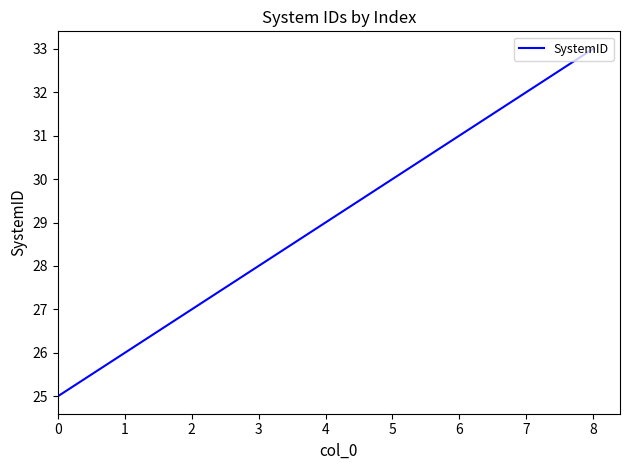

What is the sum of all values?

261